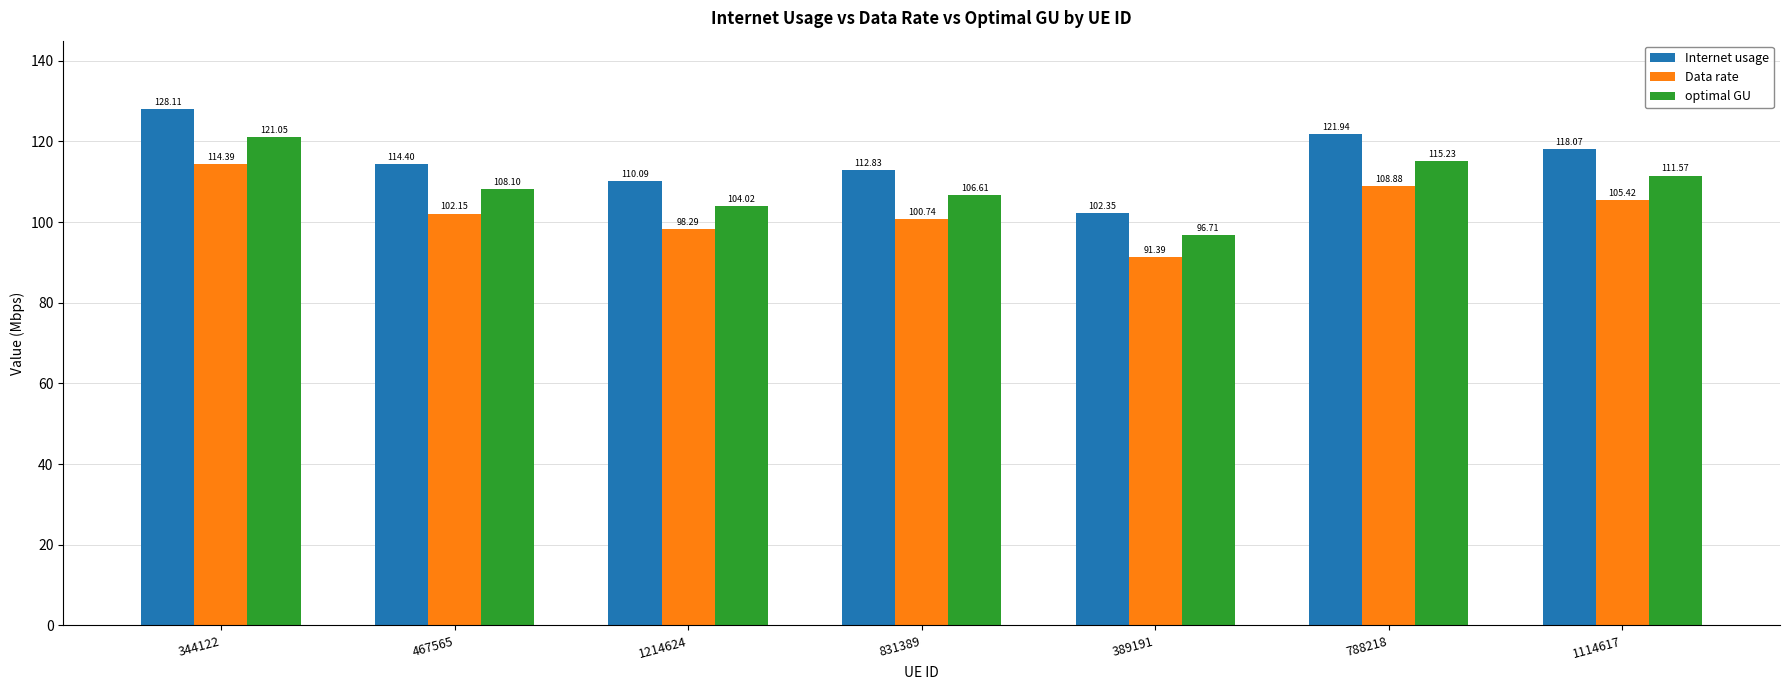

The value of Data rate at 467565 is 102.1. True or false?

True